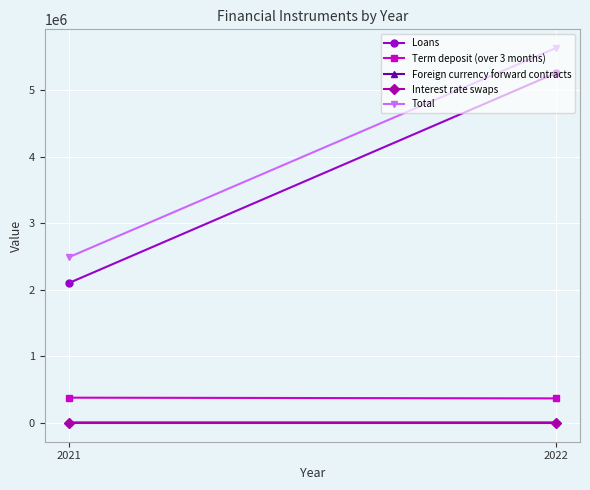

The value of Foreign currency forward contracts at 2022 is 7487. True or false?

True